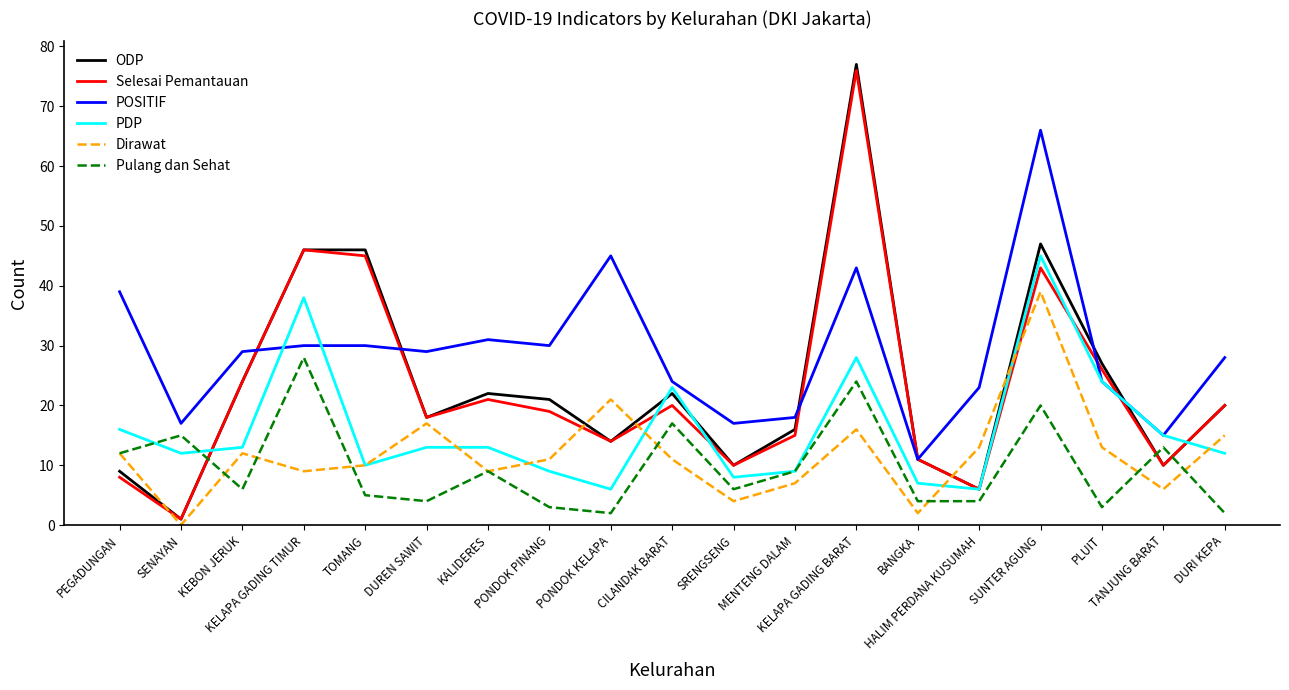

What is the maximum value shown in the chart?

77